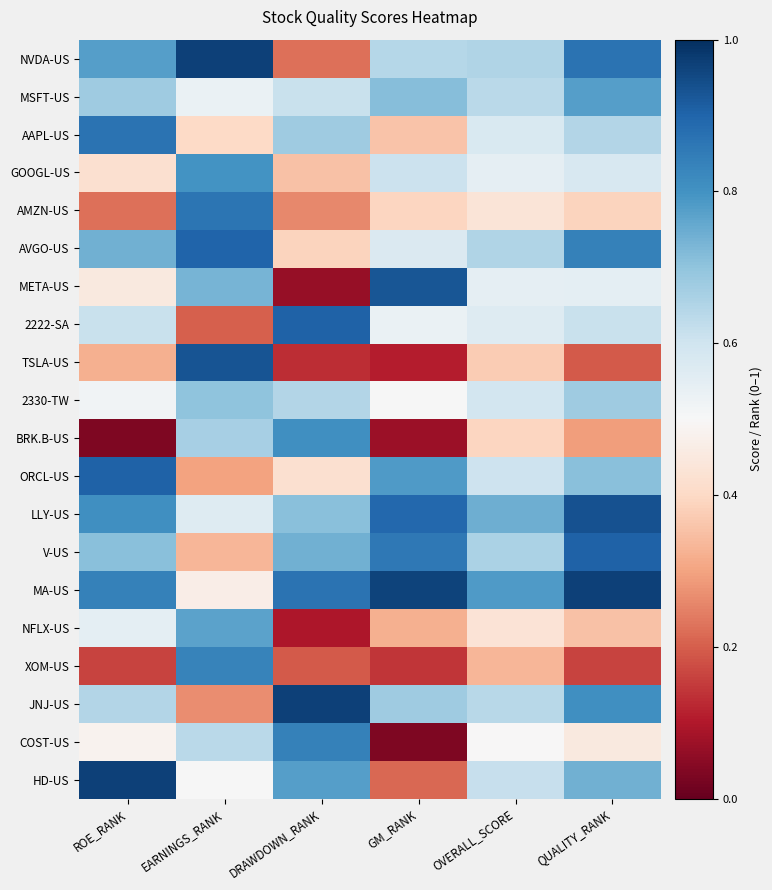

Which category has the highest value across all series?

QUALITY_RANK